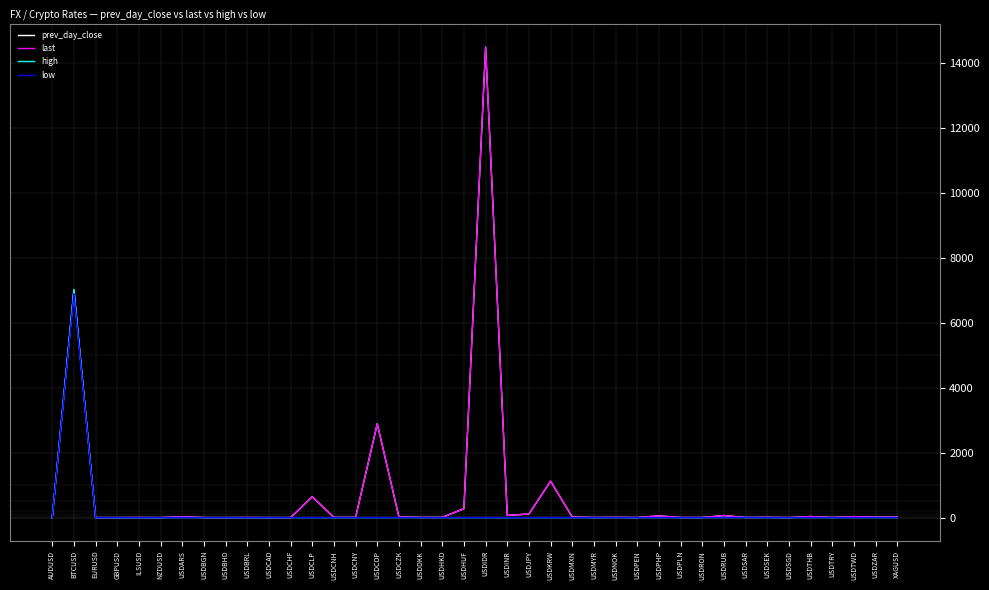

What is the maximum value for high?

7026.3